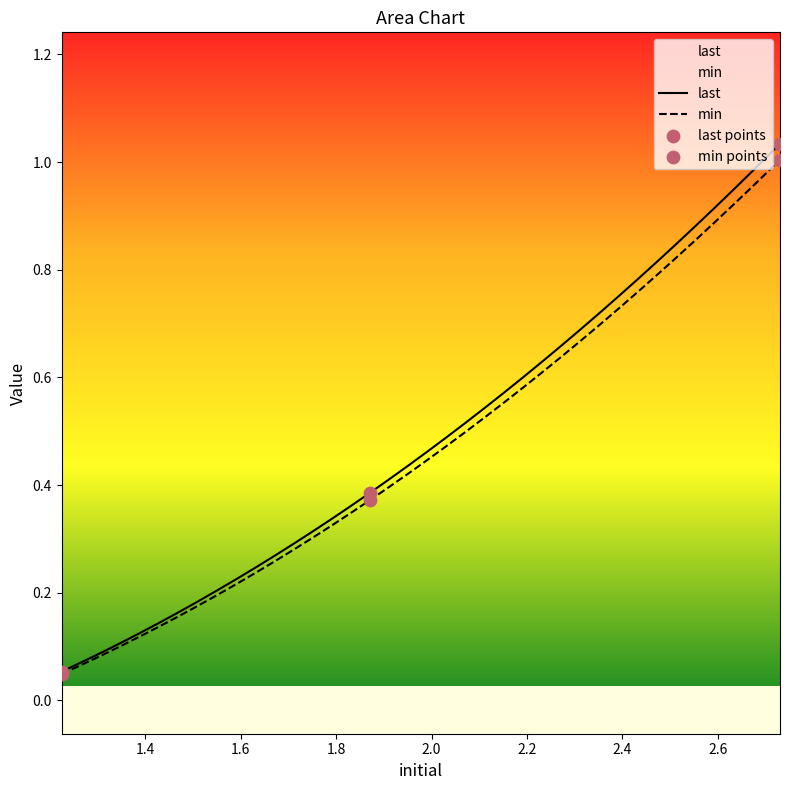

Which series has the largest total across all categories?

last